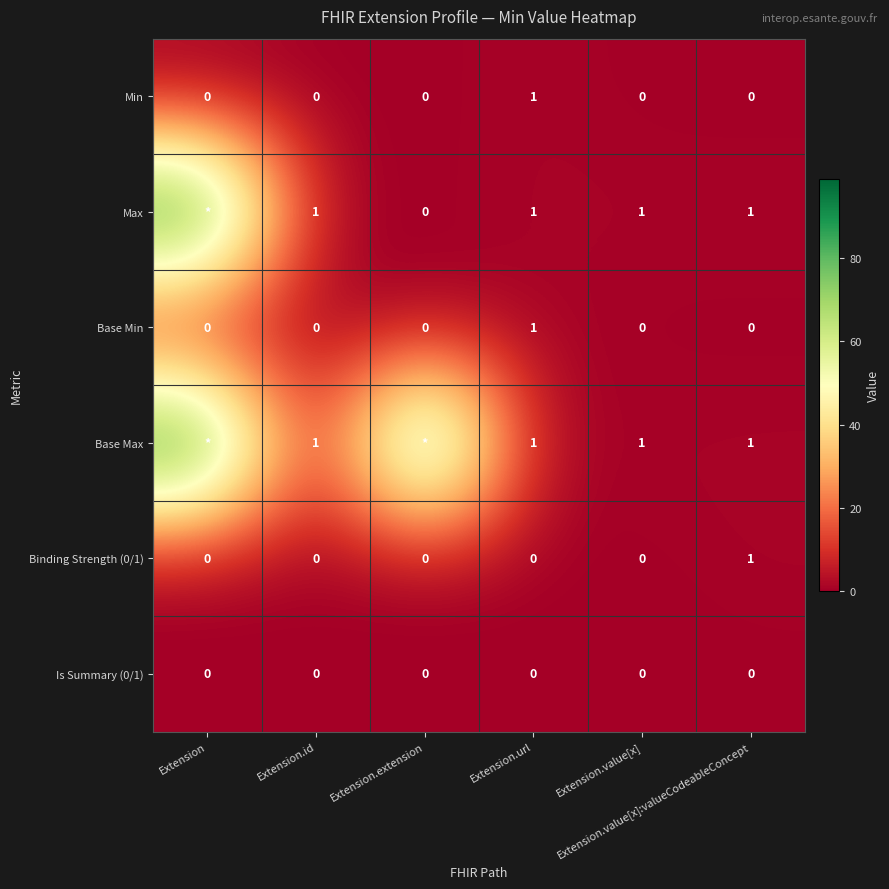

How many Min values are between 0 and 1?

6